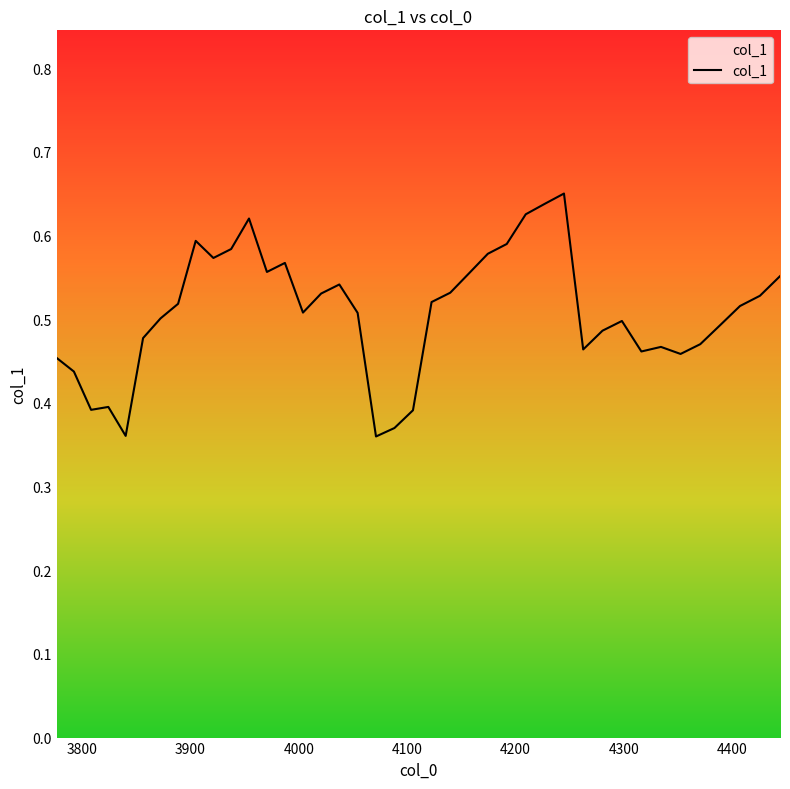

What is the difference between the maximum and minimum values?

0.3